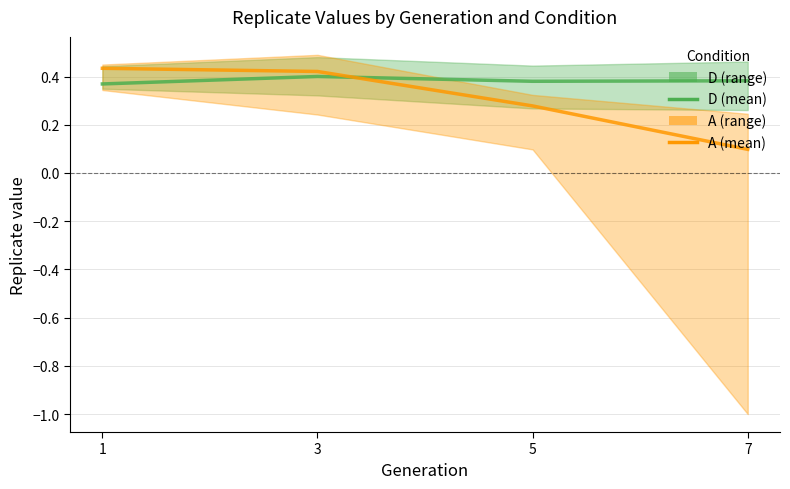

At which category does D reach its first local valley?

5